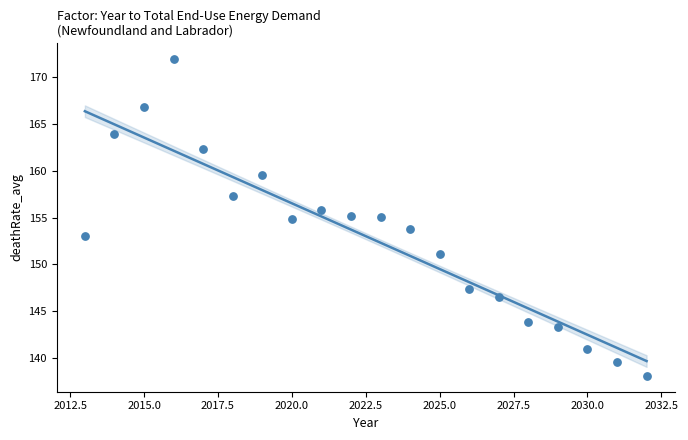

What is the range of X values (max minus min)?

19.0